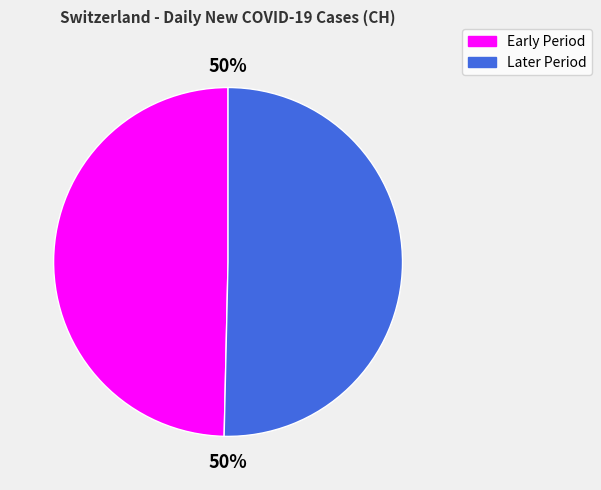

To the nearest percent, what is the average slice percentage?

50%